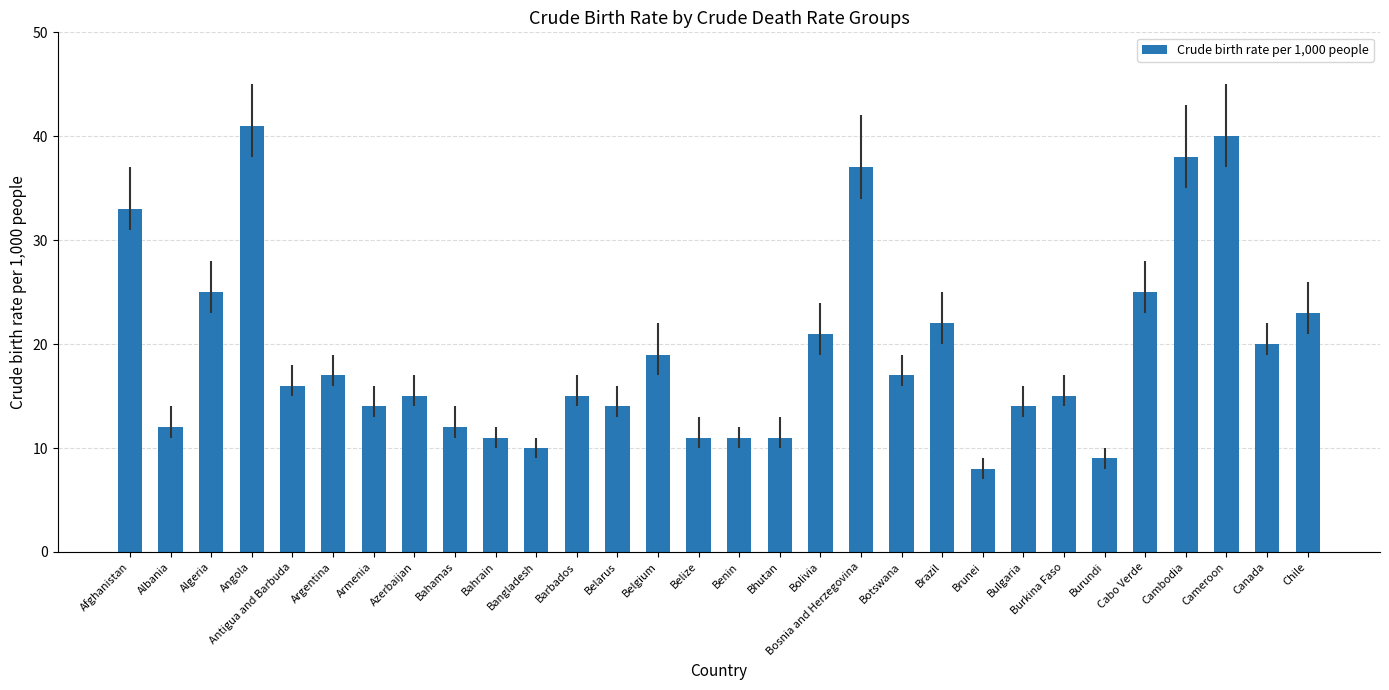

What is the greatest value displayed?

41